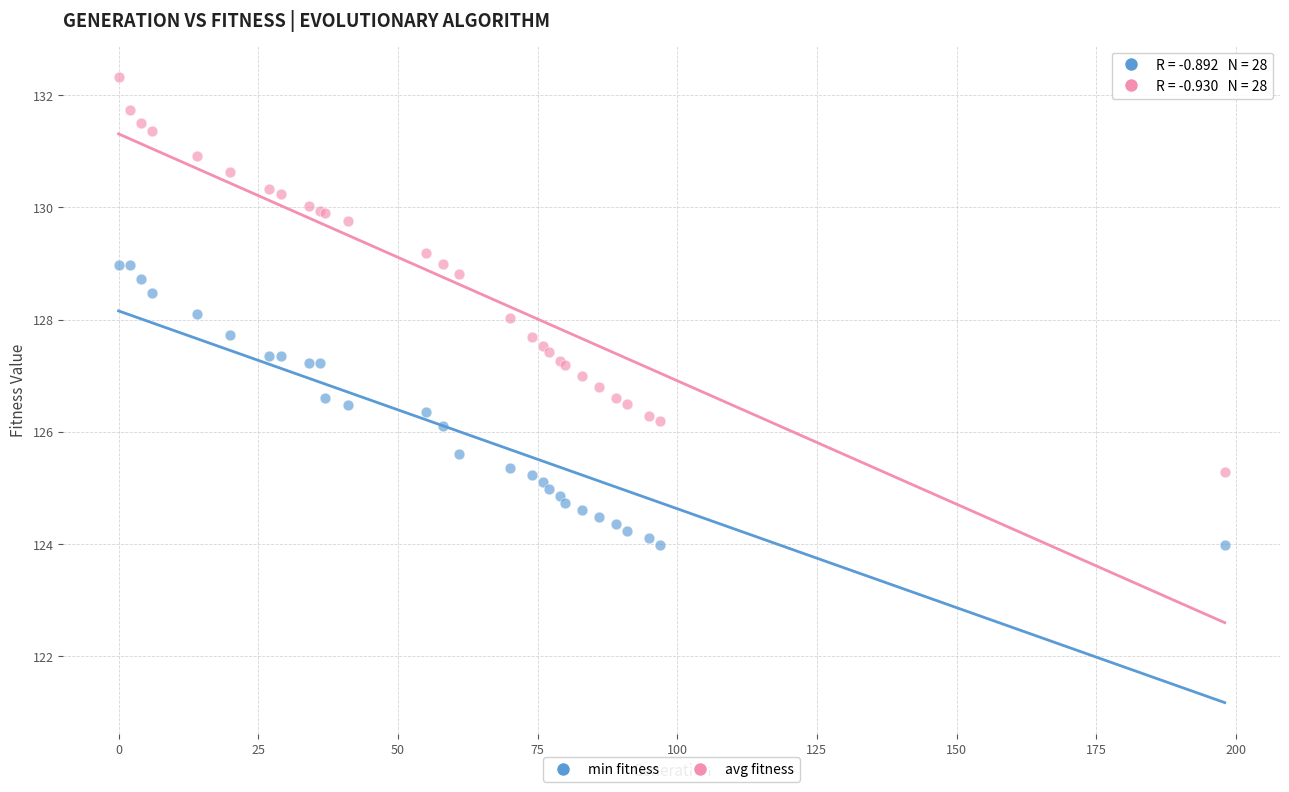

Which series has the largest Y range (max minus min)?

avg fitness